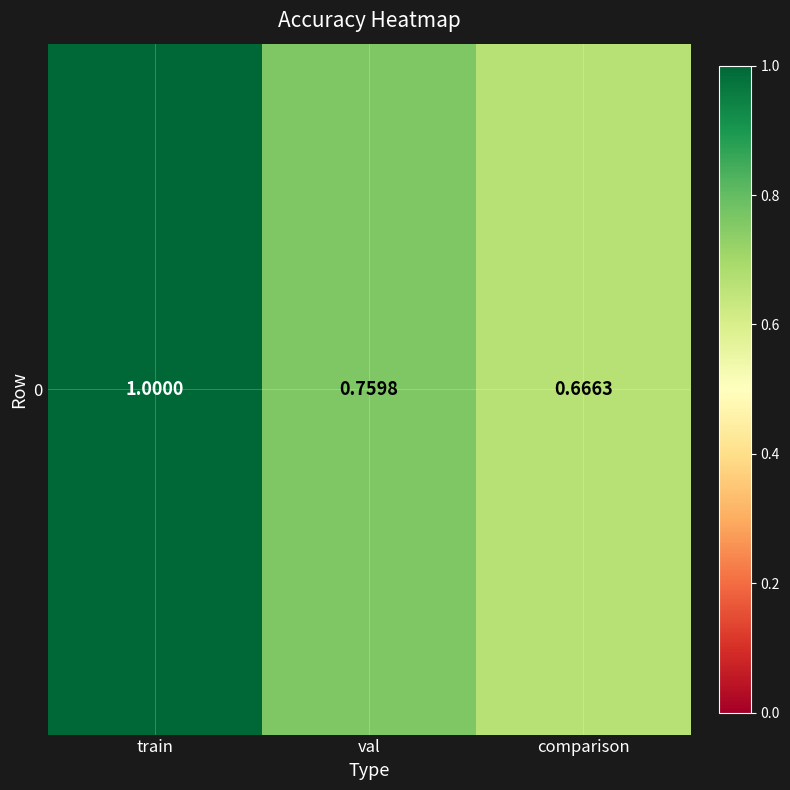

Reading left to right, transcribe all the data shown in this chart.

train=1.0	val=0.8	comparison=0.7